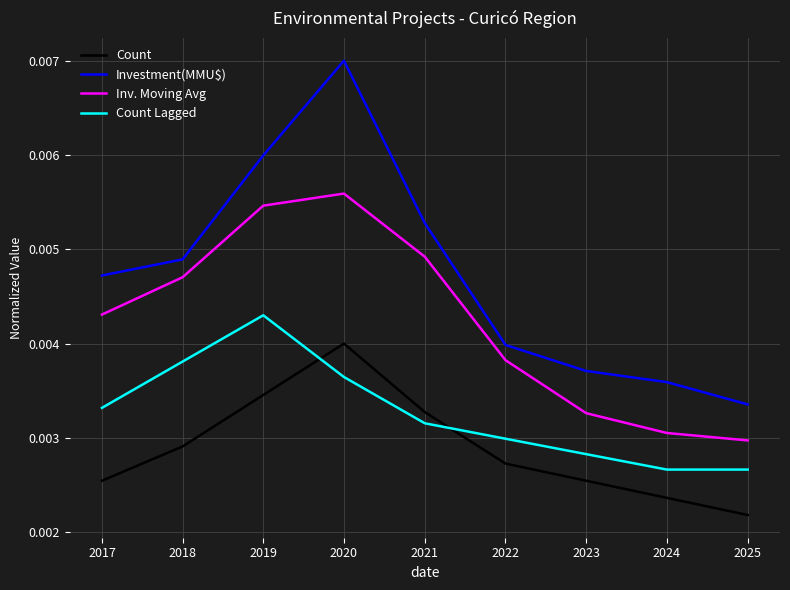

List the series in order of their overall mean, highest first.

Investment(MMU$), Inv. Moving Avg, Count Lagged, Count